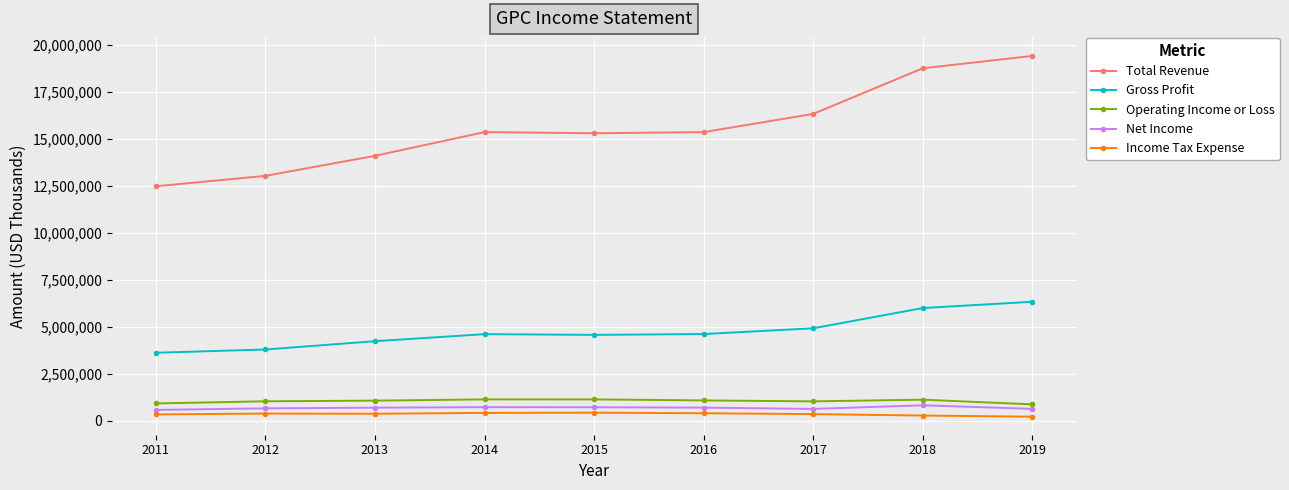

What is the difference between the second highest and minimum values in the Income Tax Expense series?

201800